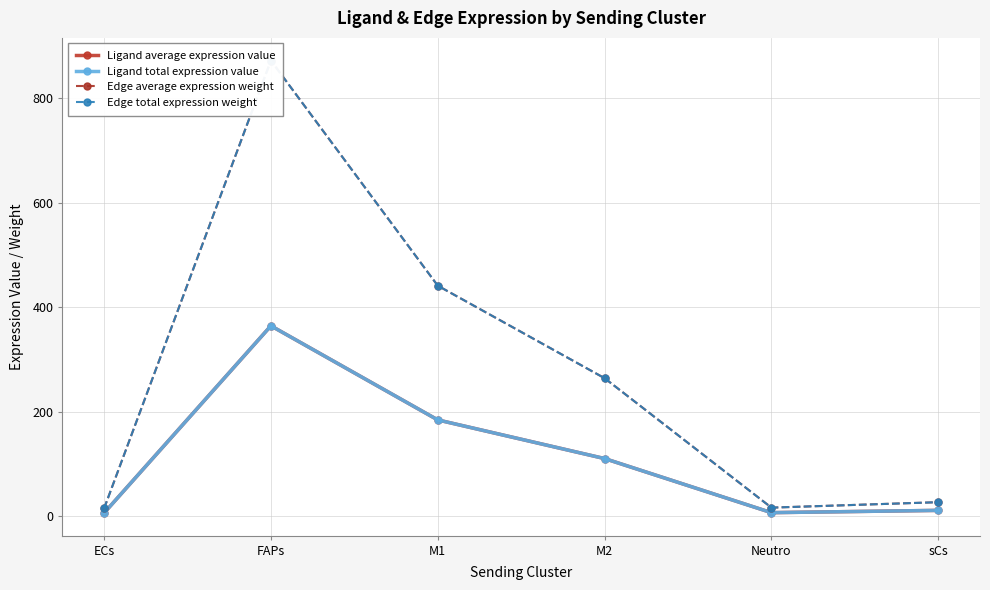

Read the Ligand average expression value value at M2.

110.4